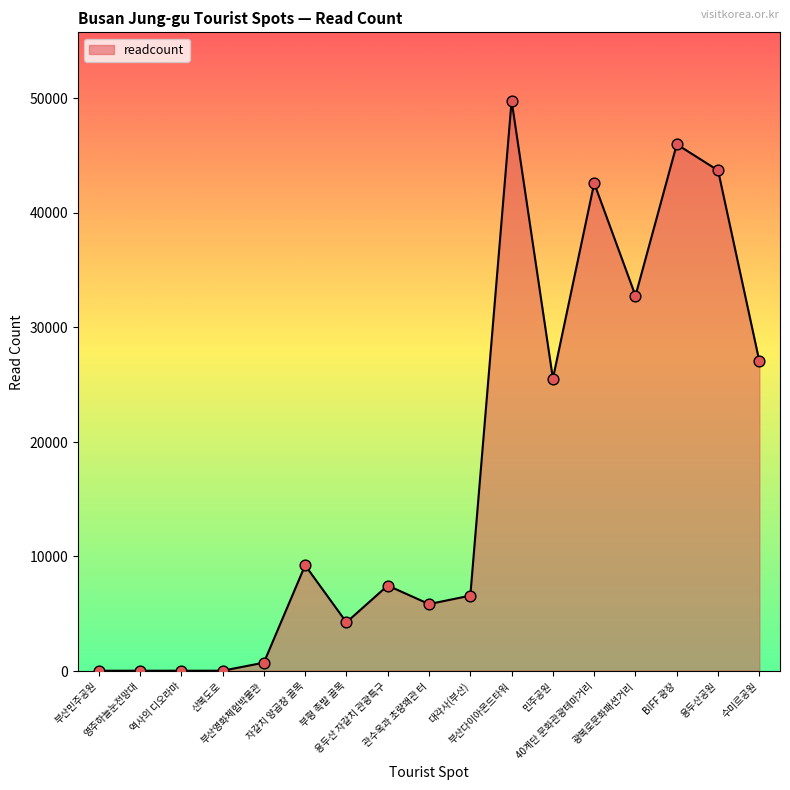

What is the change in value from 부산민주공원 to 광복로문화패션거리?

+32732